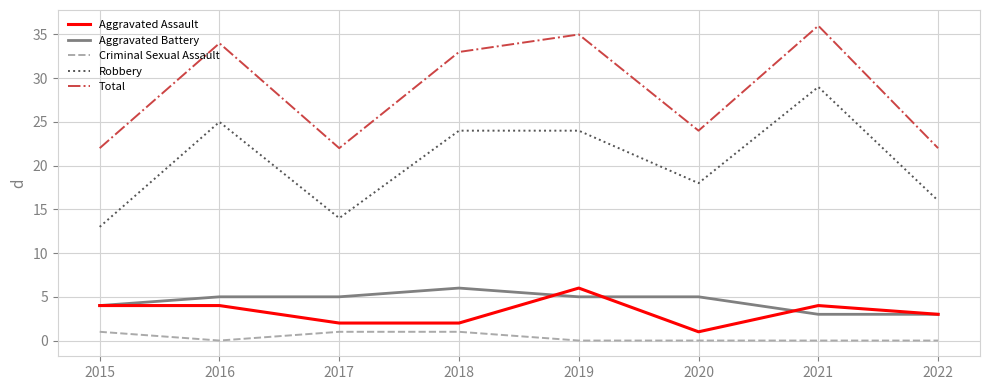

Is it true that Aggravated Battery equals 9 at 2017?

False